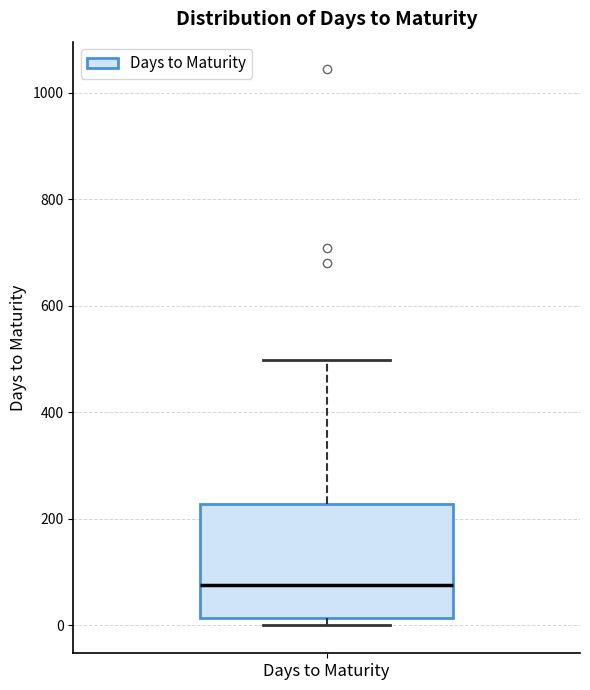

Where is the upper edge of the box for Days to Maturity on the y-axis? The values are not printed on the chart, so give them approximately, as read against the axis.

220